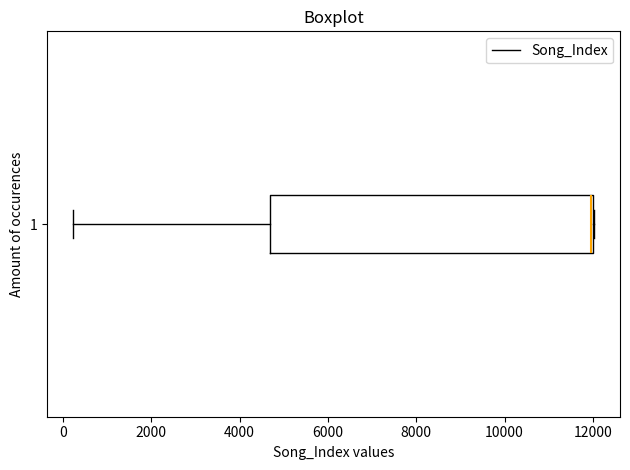

Where is the left edge of the box at y = 1 on the x-axis? The values are not printed on the chart, so give them approximately, as read against the axis.

4600